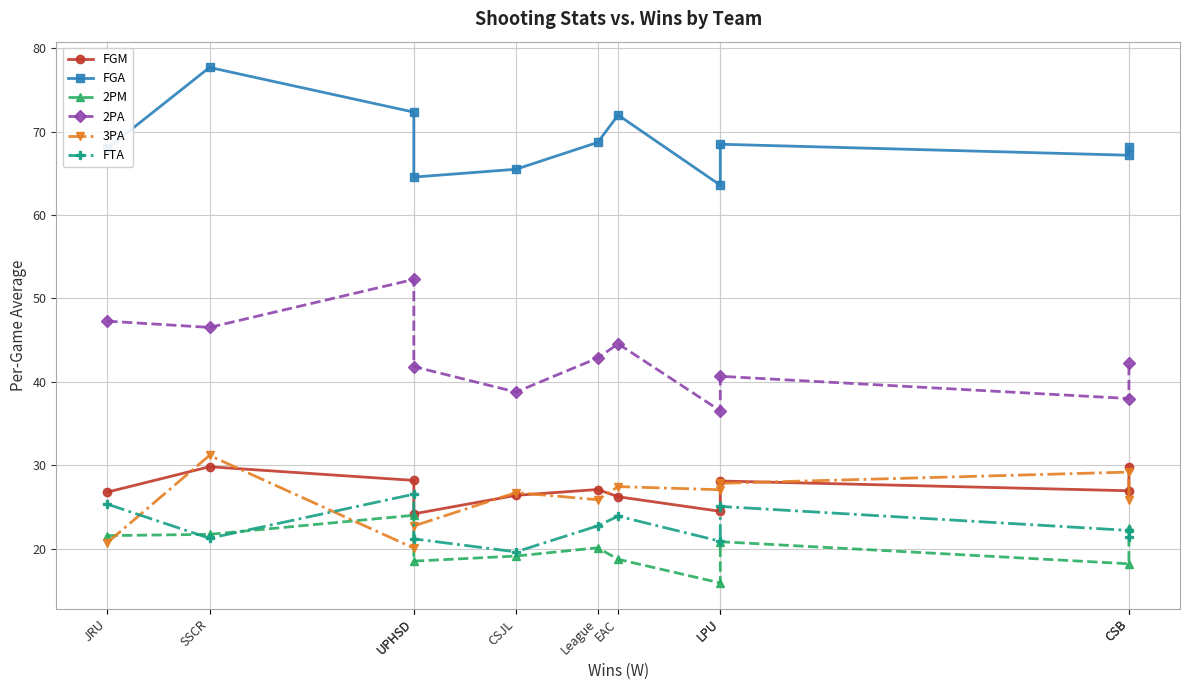

Count the number of data series in this chart.

6